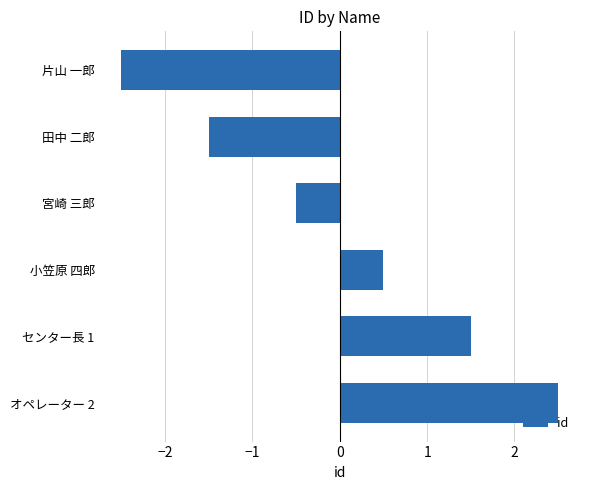

List the labels in order of value, largest first.

オペレーター 2, センター長 1, 小笠原 四郎, 宮崎 三郎, 田中 二郎, 片山 一郎